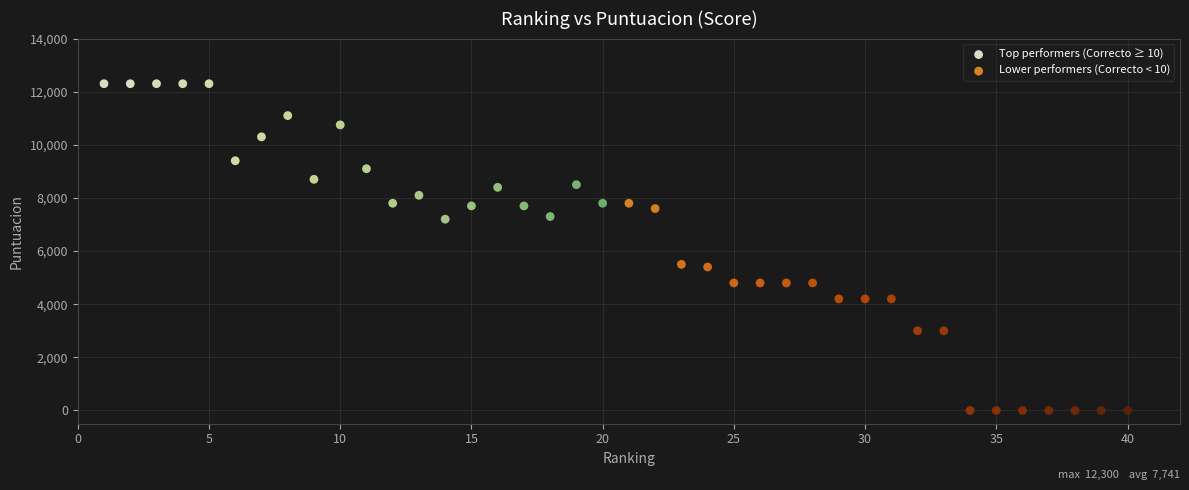

Which series reaches the maximum Y coordinate?

Top performers (Correcto ≥ 10)